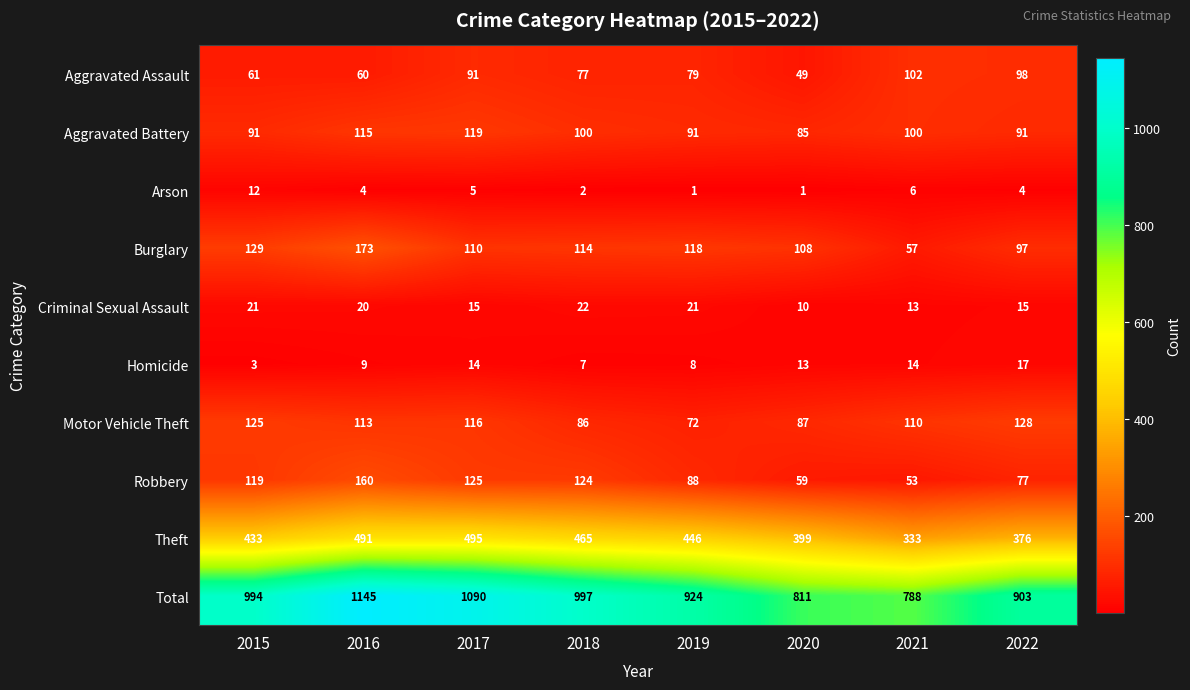

Rank the series at 2019 from lowest to highest value.

Arson, Homicide, Criminal Sexual Assault, Motor Vehicle Theft, Aggravated Assault, Robbery, Aggravated Battery, Burglary, Theft, Total